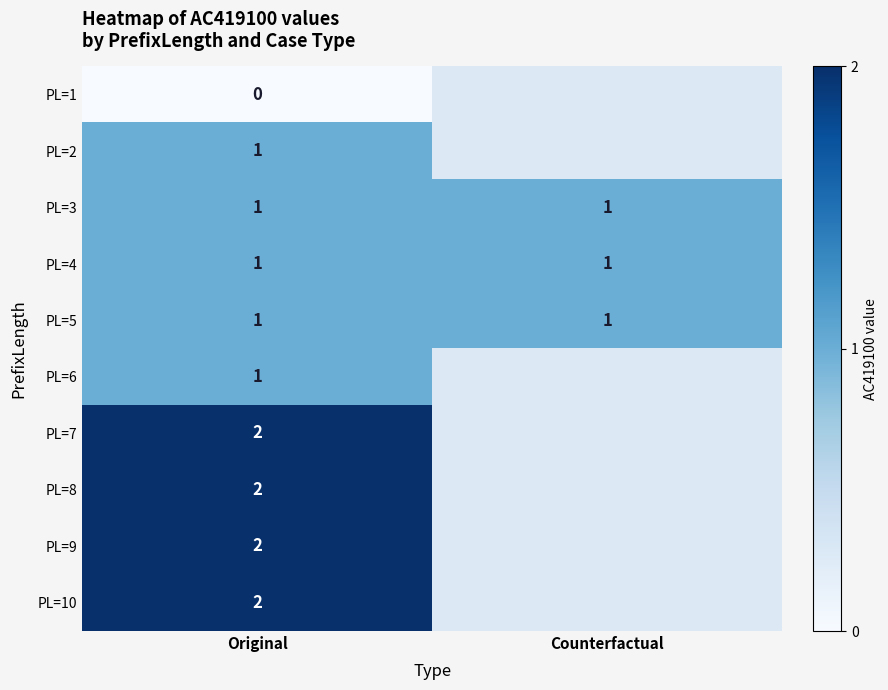

The value of PL=3 at Original is 1. True or false?

True